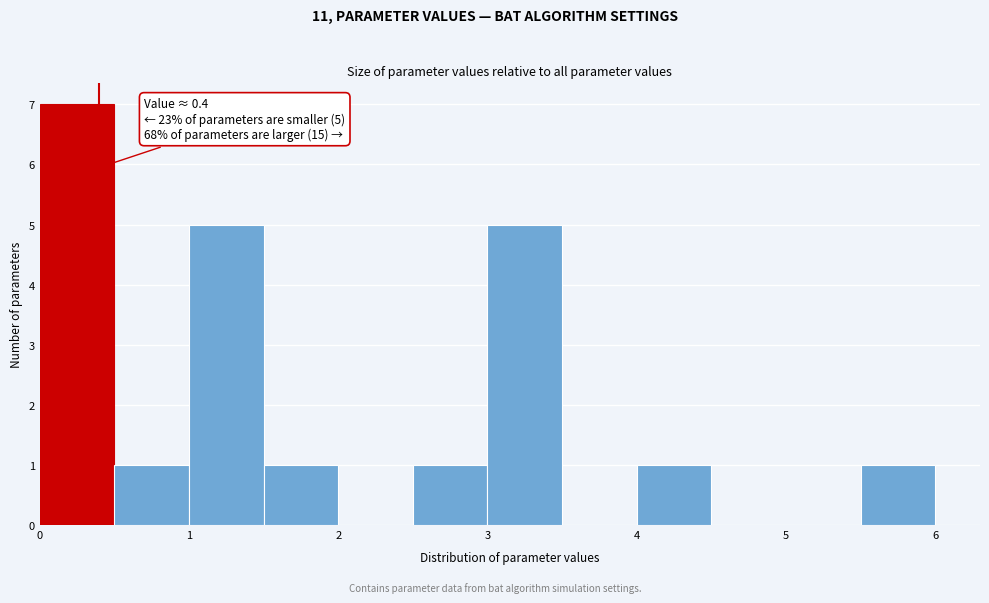

Which range on the x-axis has the tallest bar?

0.0 to 0.5